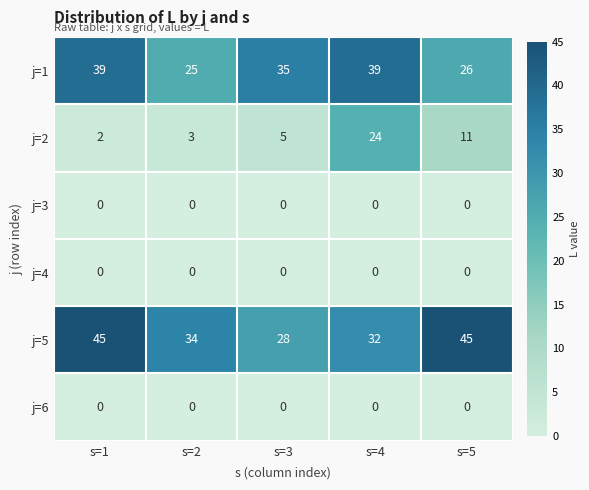

True or false: j=5 has a value of 11 at s=3.

False